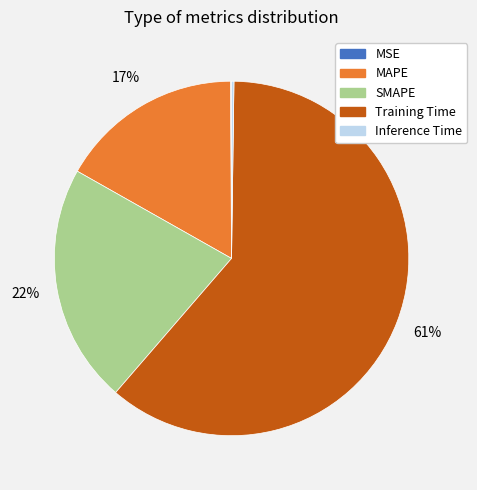

To the nearest percent, what is the difference between the largest and smallest slice percentages?

61%